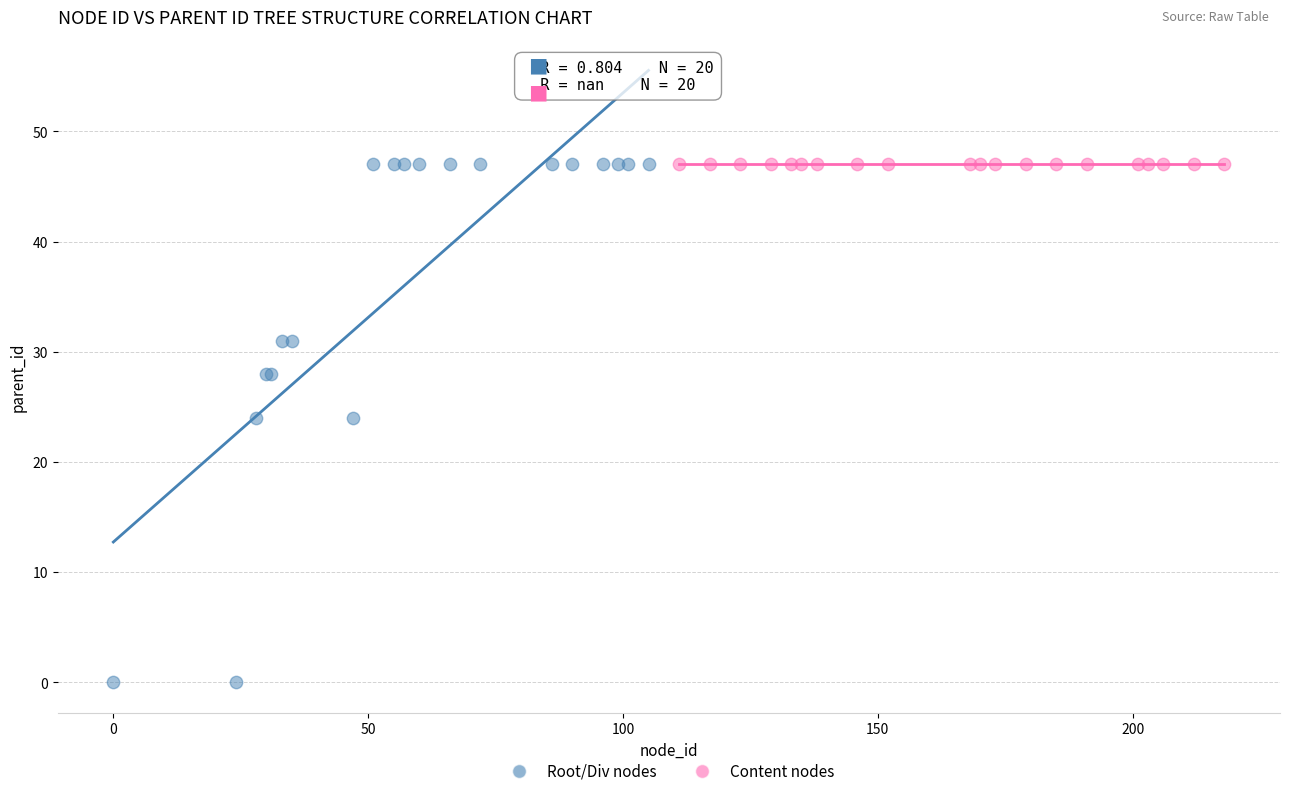

Which series contains the lowest Y value?

Root/Div nodes